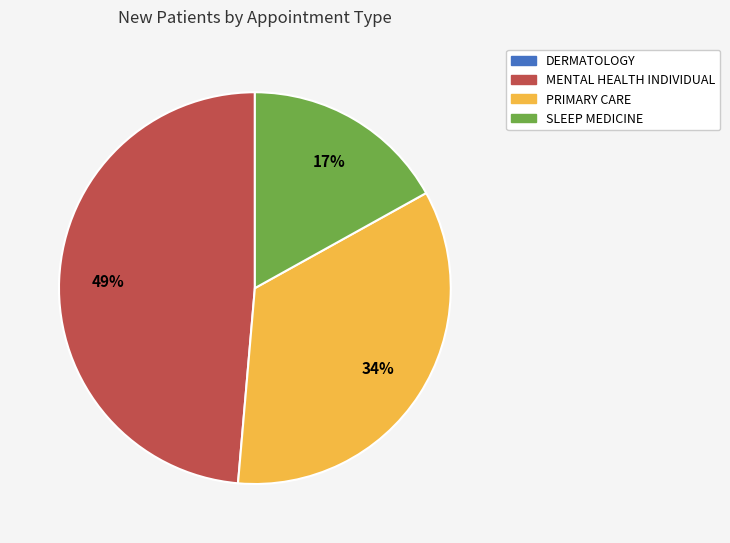

To the nearest percent, what is the difference between the largest and smallest slice percentages?

32%